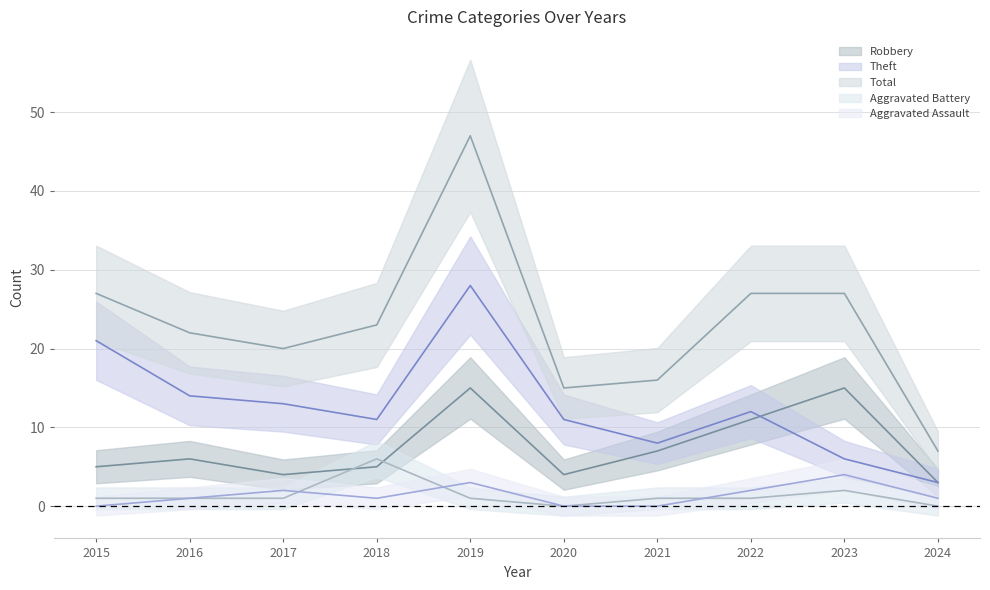

At how many categories does at least one series exceed 41?

1